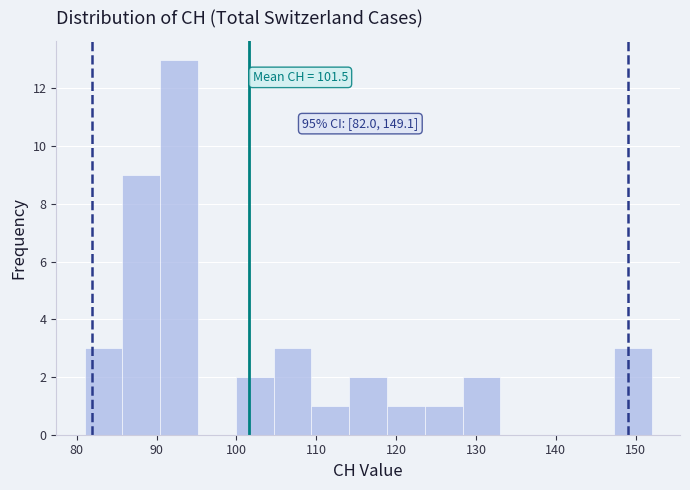

Over which range of the x-axis is the bar tallest?

90 to 95